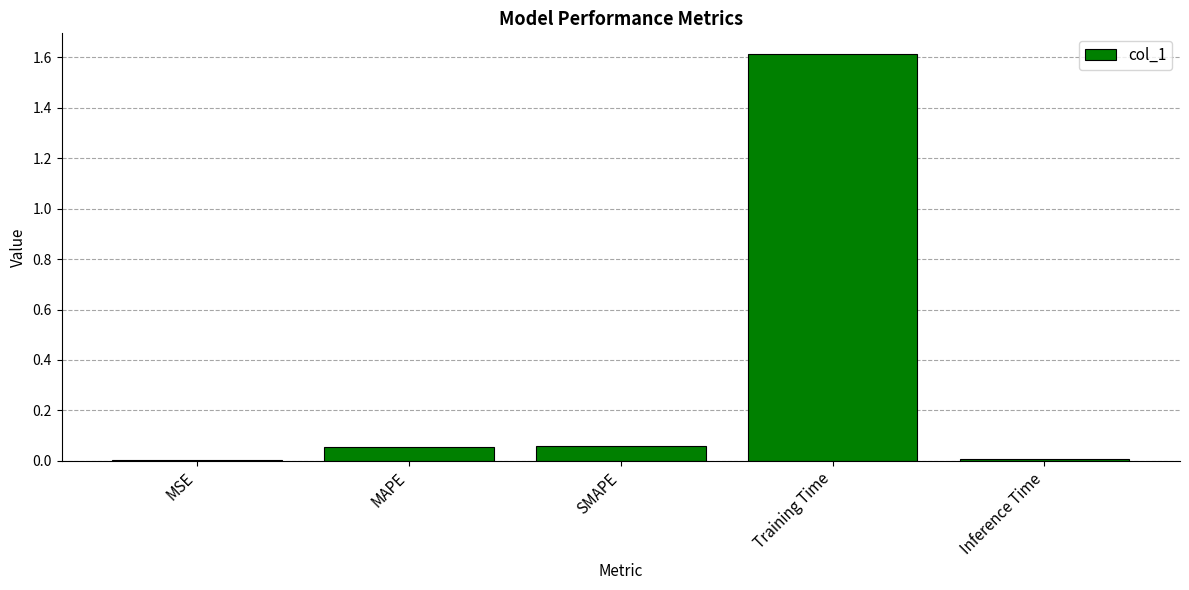

The chart shows a value of 2.5 at Training Time. True or false?

False